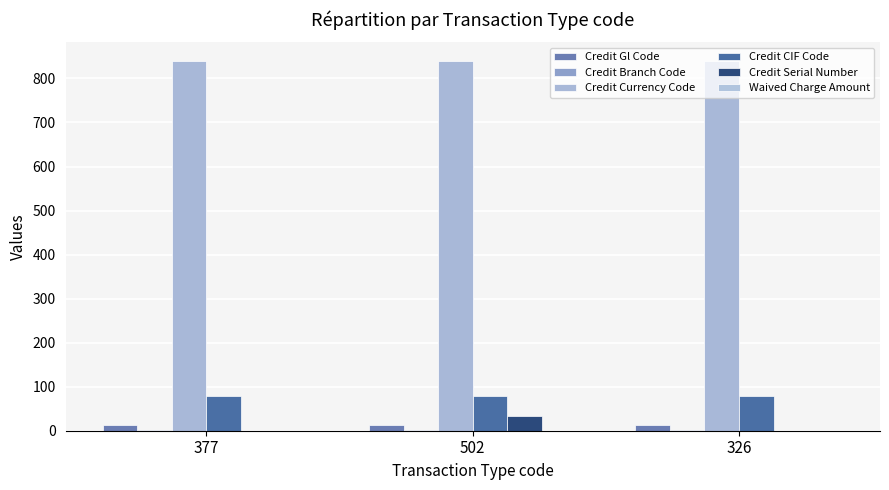

What position from the left is 326?

3